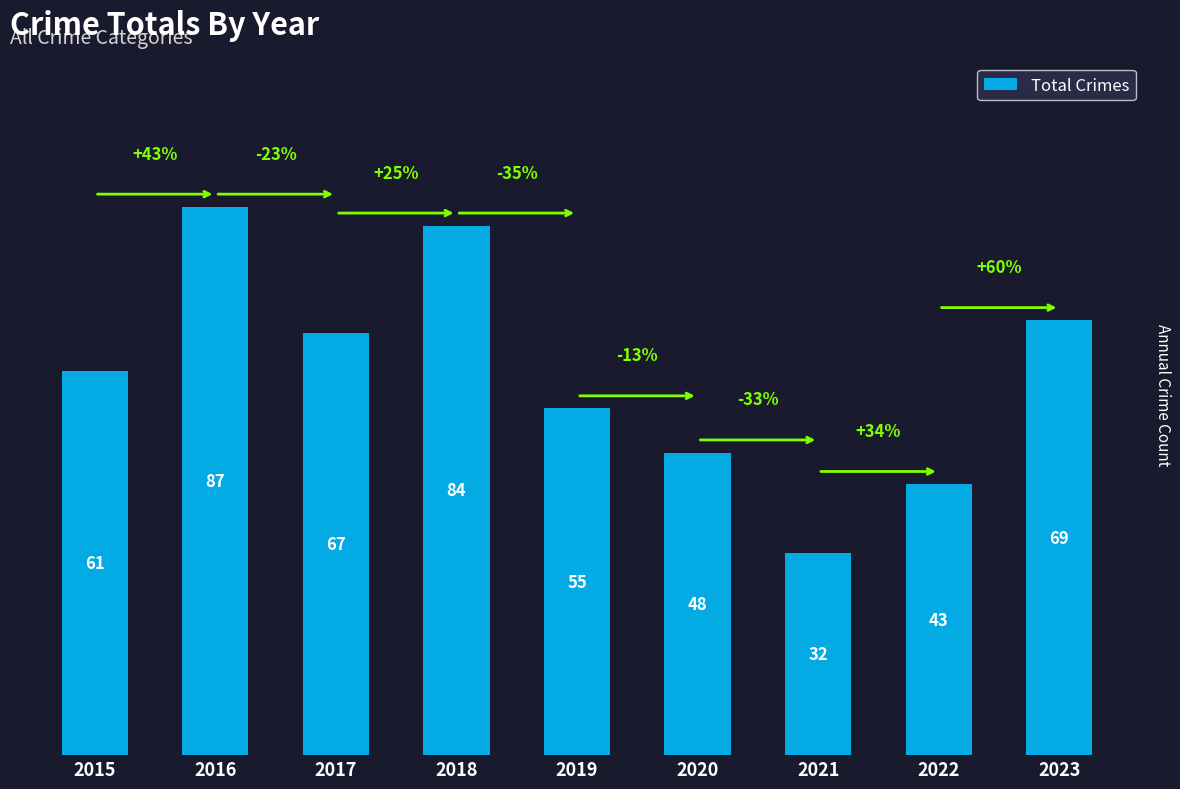

At which category does the chart reach its minimum across all series?

2021